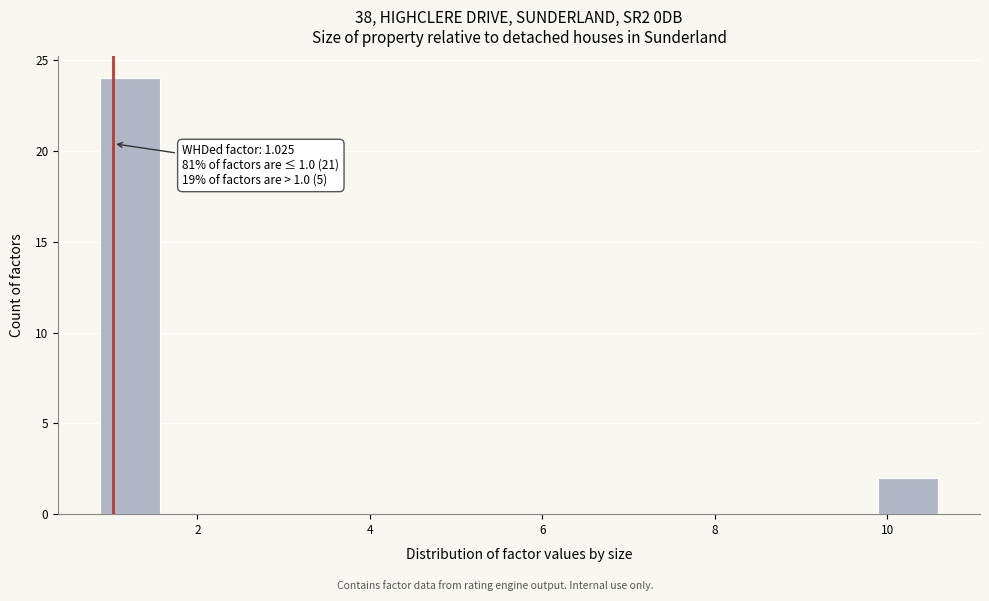

Around what value on the x-axis is the tallest bar? Give the approximate position of its centre, as read against the axis.

1.2